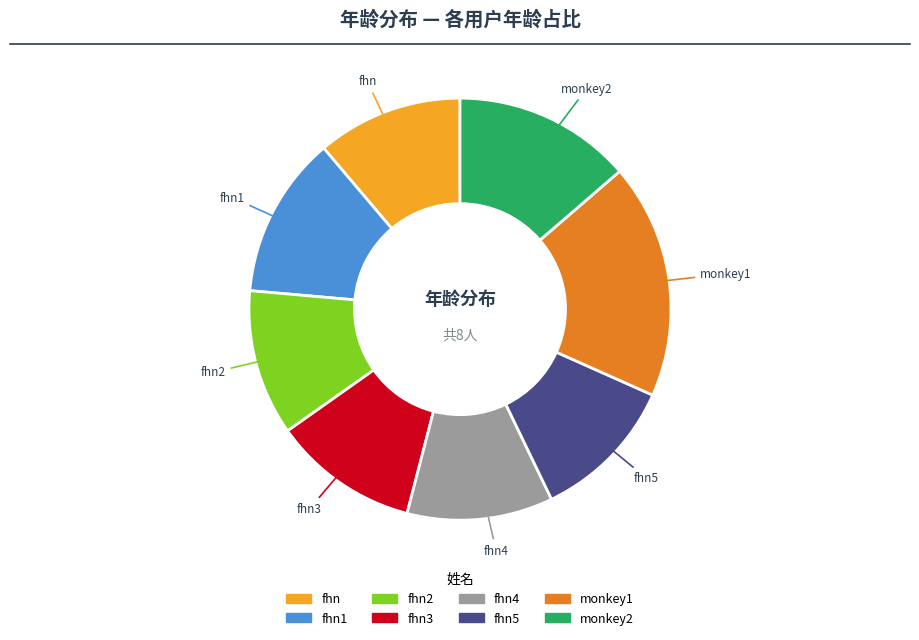

Is there a majority slice in this chart?

No